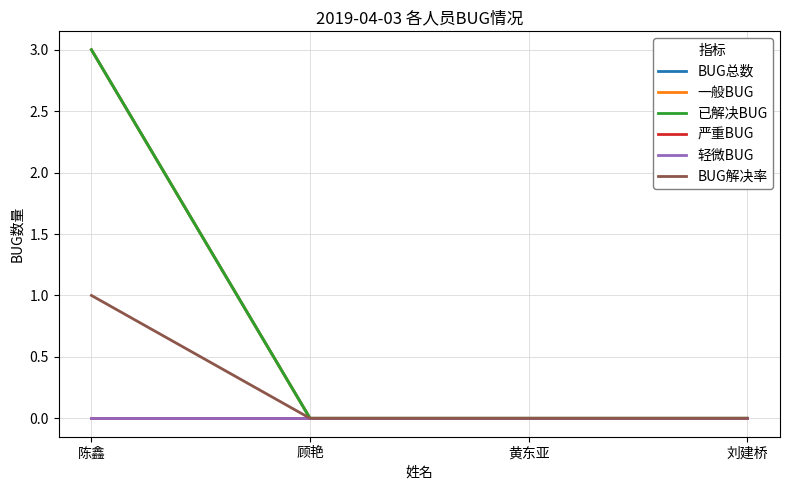

Does the chart have visible grid lines?

Yes